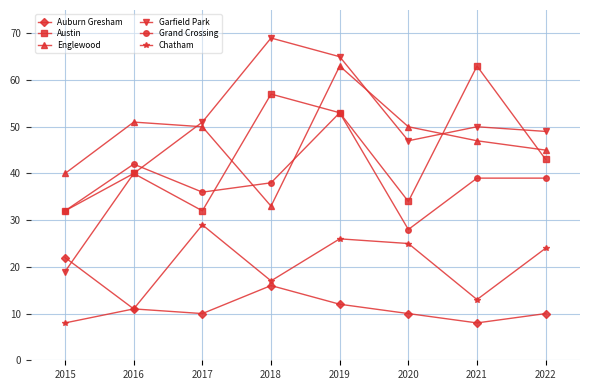

Is it true that Austin equals 54 at 2017?

False